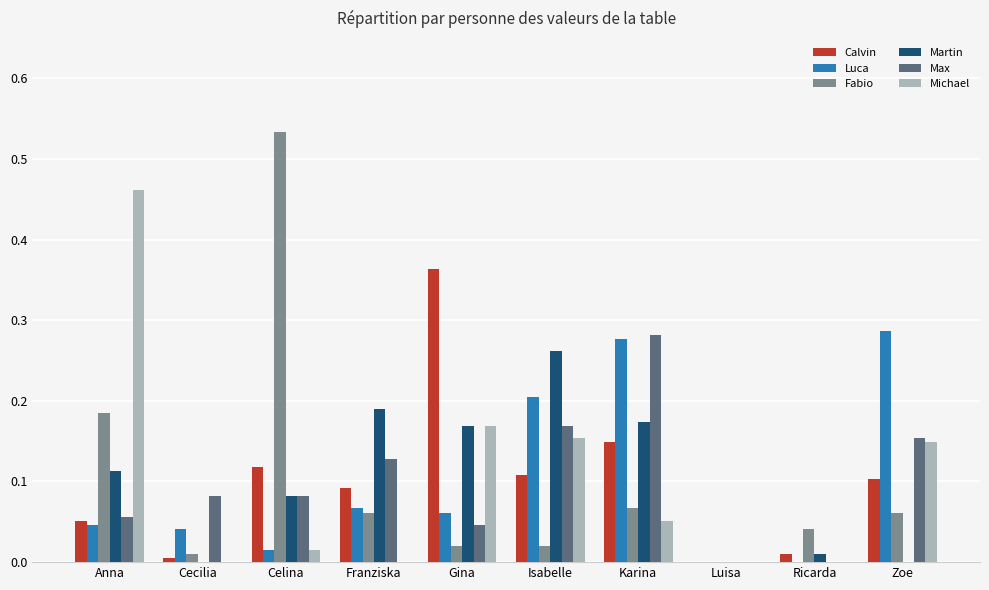

The Luca series shows 0.1 at Luisa. True or false?

False